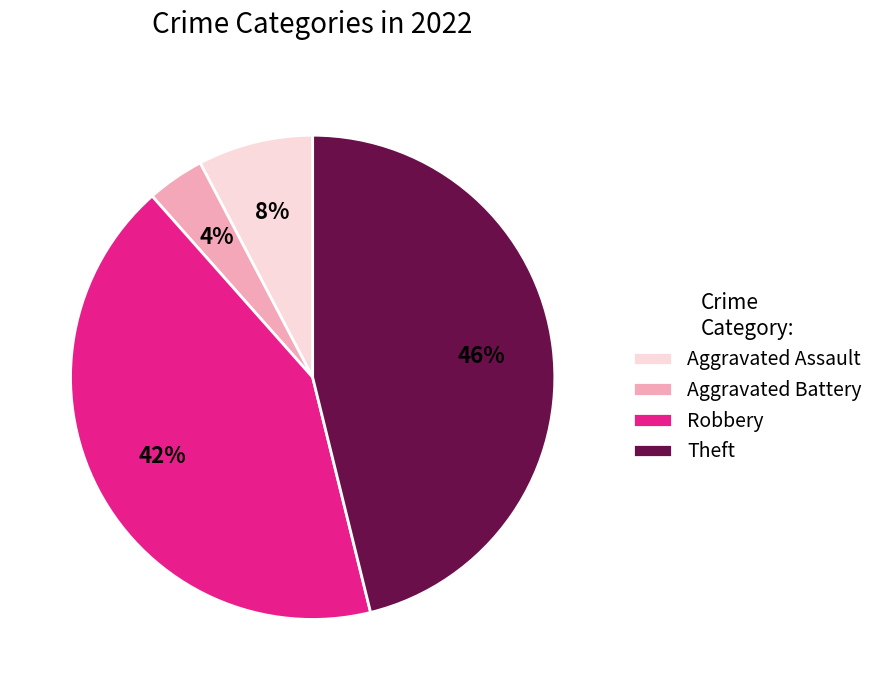

What percentage is the Theft slice, to the nearest percent?

46%